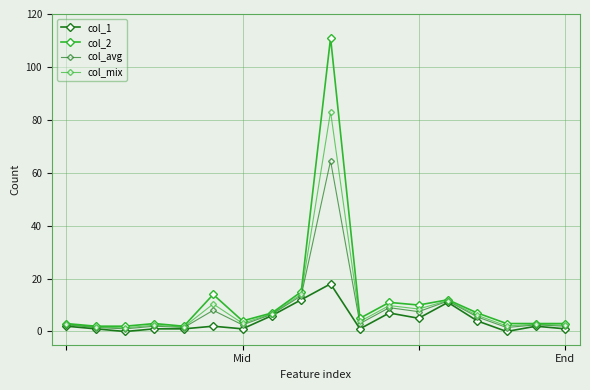

How many lines are shown in the chart?

4